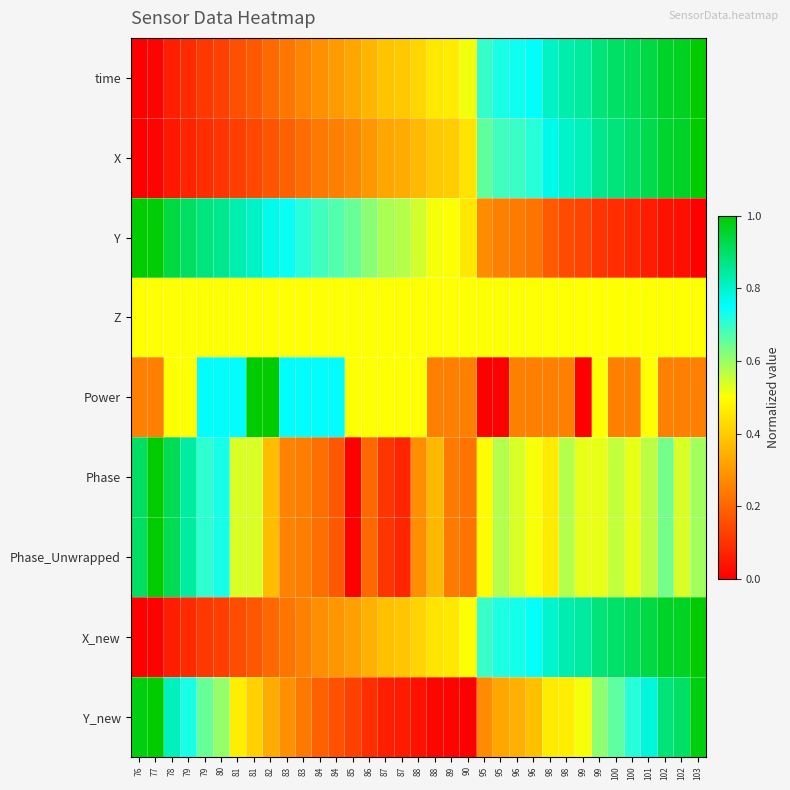

Reading left to right, transcribe all the data shown in this chart.

time: 76=0.0	77=0.0	78=0.1	79=0.1	79=0.1	80=0.1	81=0.2	81=0.2	82=0.2	83=0.2	83=0.3	84=0.3	84=0.3	85=0.3	86=0.4	87=0.4	87=0.4	88=0.4	88=0.5	89=0.5	90=0.5	95=0.7	95=0.7	96=0.7	96=0.8	98=0.8	98=0.8	99=0.8	99=0.9	100=0.9	100=0.9	101=0.9	102=1.0	102=1.0	103=1.0
X: 76=0.0	77=0.0	78=0.0	79=0.1	79=0.1	80=0.1	81=0.1	81=0.1	82=0.2	83=0.2	83=0.2	84=0.2	84=0.3	85=0.3	86=0.3	87=0.3	87=0.3	88=0.4	88=0.4	89=0.4	90=0.4	95=0.7	95=0.7	96=0.7	96=0.7	98=0.8	98=0.8	99=0.8	99=0.9	100=0.9	100=0.9	101=0.9	102=1.0	102=1.0	103=1.0
Y: 76=1.0	77=1.0	78=0.9	79=0.9	79=0.9	80=0.9	81=0.8	81=0.8	82=0.8	83=0.7	83=0.7	84=0.7	84=0.7	85=0.6	86=0.6	87=0.6	87=0.6	88=0.5	88=0.5	89=0.5	90=0.5	95=0.3	95=0.3	96=0.2	96=0.2	98=0.2	98=0.1	99=0.1	99=0.1	100=0.1	100=0.1	101=0.1	102=0.0	102=0.0	103=0.0
Z: 76=0.5	77=0.5	78=0.5	79=0.5	79=0.5	80=0.5	81=0.5	81=0.5	82=0.5	83=0.5	83=0.5	84=0.5	84=0.5	85=0.5	86=0.5	87=0.5	87=0.5	88=0.5	88=0.5	89=0.5	90=0.5	95=0.5	95=0.5	96=0.5	96=0.5	98=0.5	98=0.5	99=0.5	99=0.5	100=0.5	100=0.5	101=0.5	102=0.5	102=0.5	103=0.5
Power: 76=0.2	77=0.2	78=0.5	79=0.5	79=0.8	80=0.8	81=0.8	81=1.0	82=1.0	83=0.8	83=0.8	84=0.8	84=0.8	85=0.5	86=0.5	87=0.5	87=0.5	88=0.5	88=0.2	89=0.2	90=0.2	95=0.0	95=0.0	96=0.2	96=0.2	98=0.2	98=0.2	99=0.0	99=0.5	100=0.2	100=0.2	101=0.5	102=0.2	102=0.2	103=0.2
Phase: 76=0.9	77=1.0	78=0.9	79=0.8	79=0.7	80=0.7	81=0.5	81=0.5	82=0.4	83=0.3	83=0.2	84=0.2	84=0.2	85=0.0	86=0.2	87=0.1	87=0.1	88=0.3	88=0.4	89=0.2	90=0.2	95=0.5	95=0.6	96=0.5	96=0.5	98=0.5	98=0.6	99=0.5	99=0.5	100=0.6	100=0.5	101=0.6	102=0.6	102=0.5	103=0.6
Phase_Unwrapped: 76=0.9	77=1.0	78=0.9	79=0.8	79=0.7	80=0.7	81=0.5	81=0.5	82=0.4	83=0.3	83=0.2	84=0.2	84=0.2	85=0.0	86=0.2	87=0.1	87=0.1	88=0.3	88=0.4	89=0.2	90=0.2	95=0.5	95=0.6	96=0.5	96=0.5	98=0.5	98=0.6	99=0.5	99=0.5	100=0.6	100=0.5	101=0.6	102=0.6	102=0.5	103=0.6
X_new: 76=0.0	77=0.0	78=0.1	79=0.1	79=0.1	80=0.1	81=0.2	81=0.2	82=0.2	83=0.2	83=0.3	84=0.3	84=0.3	85=0.3	86=0.3	87=0.4	87=0.4	88=0.4	88=0.4	89=0.5	90=0.5	95=0.7	95=0.7	96=0.7	96=0.7	98=0.8	98=0.8	99=0.8	99=0.9	100=0.9	100=0.9	101=0.9	102=1.0	102=1.0	103=1.0
Y_new: 76=1.0	77=1.0	78=0.8	79=0.7	79=0.6	80=0.6	81=0.5	81=0.4	82=0.3	83=0.3	83=0.2	84=0.2	84=0.2	85=0.1	86=0.1	87=0.1	87=0.1	88=0.0	88=0.0	89=0.0	90=0.0	95=0.3	95=0.3	96=0.3	96=0.4	98=0.5	98=0.5	99=0.5	99=0.6	100=0.7	100=0.7	101=0.8	102=0.9	102=0.9	103=1.0